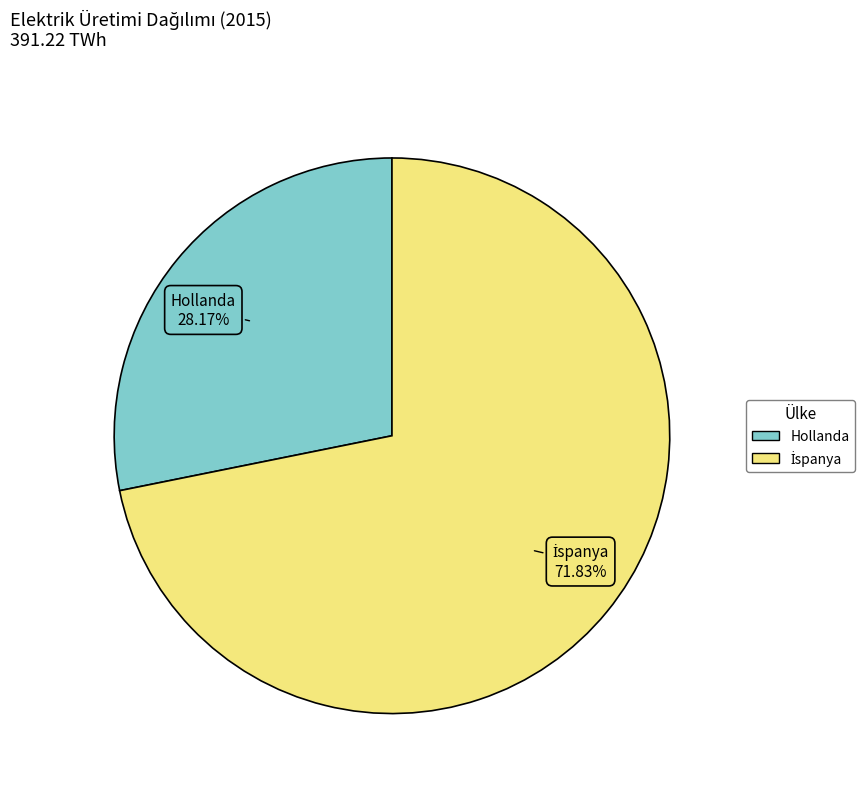

To the nearest percent, what is the difference between the largest and smallest slice percentages?

44%